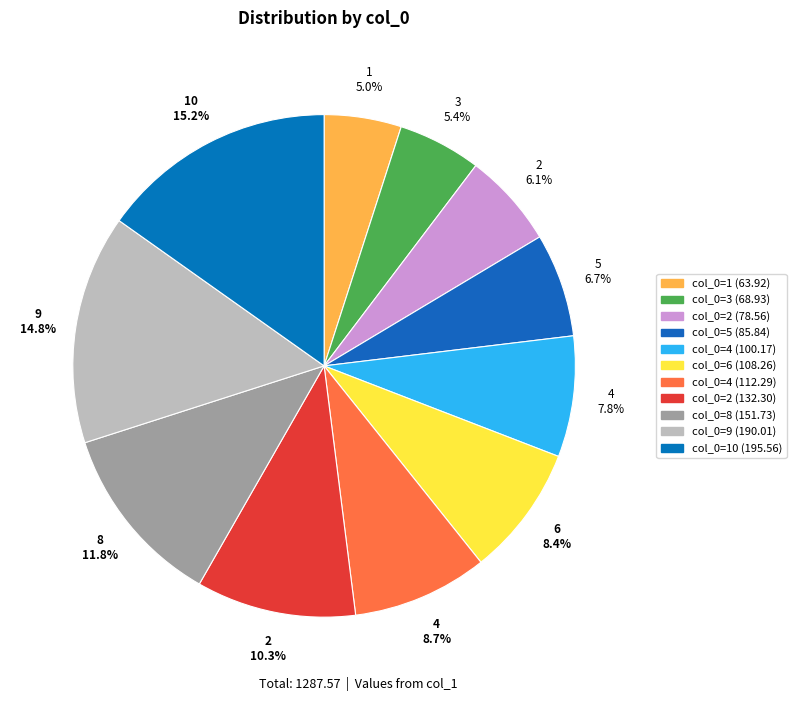

Which slice is the largest?

10